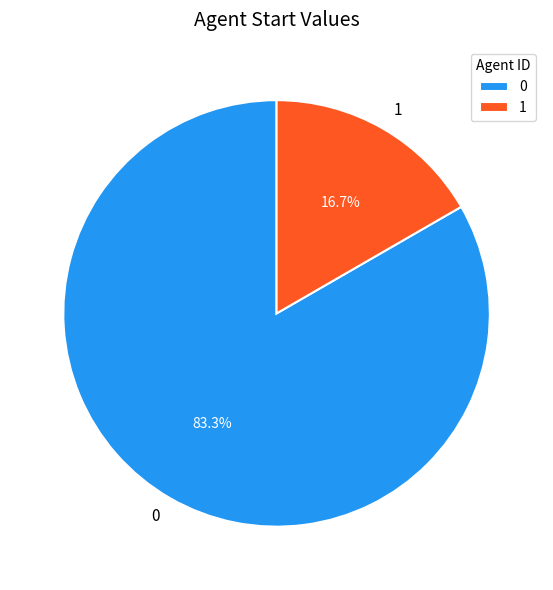

Which slice is the smallest?

1